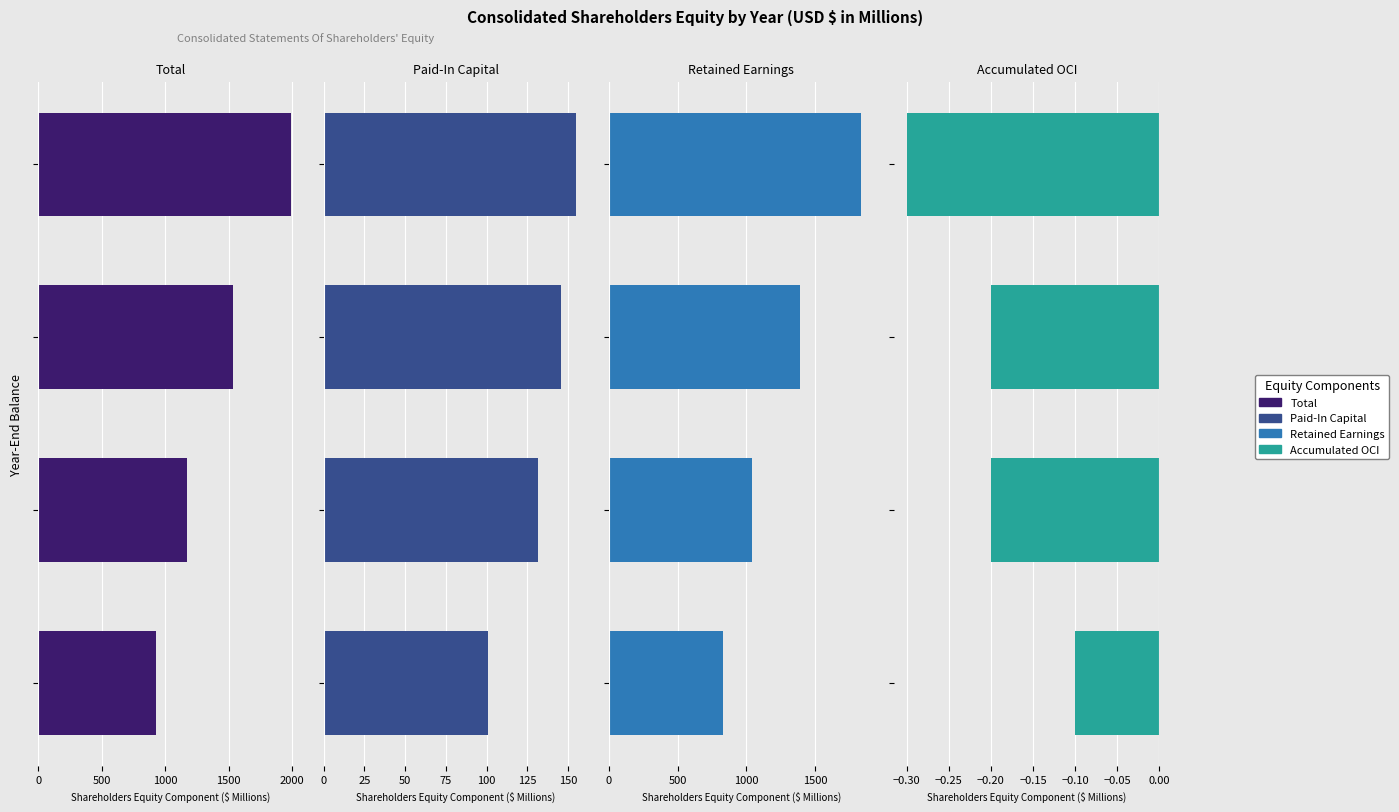

What is the maximum value shown in the chart?

1990.9